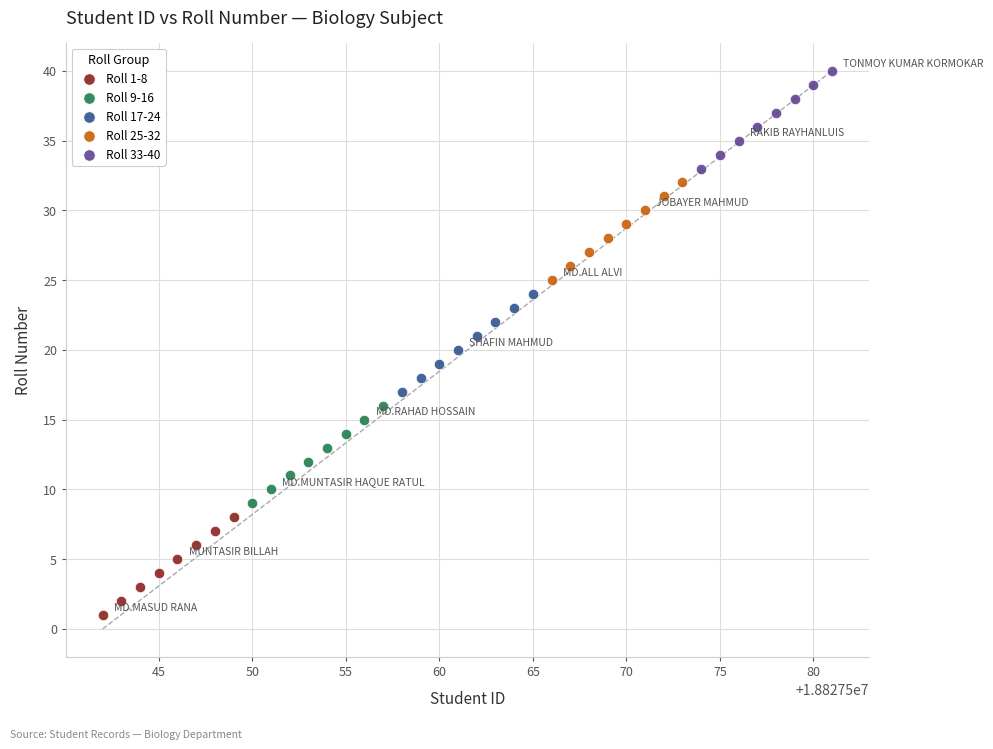

What are all the series names shown in the legend?

Roll 1-8, Roll 9-16, Roll 17-24, Roll 25-32, Roll 33-40